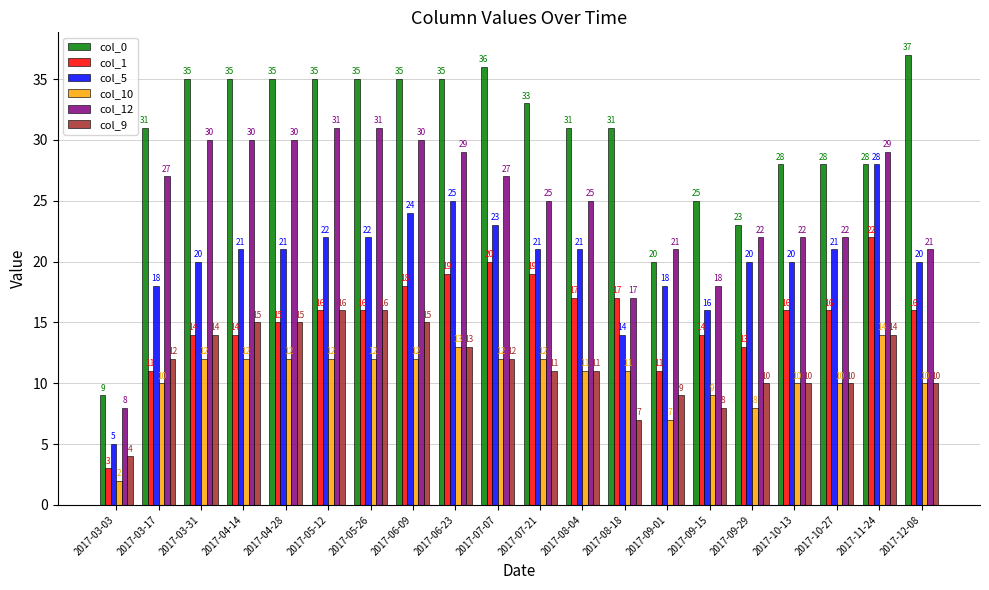

How many bars are there in total?

120